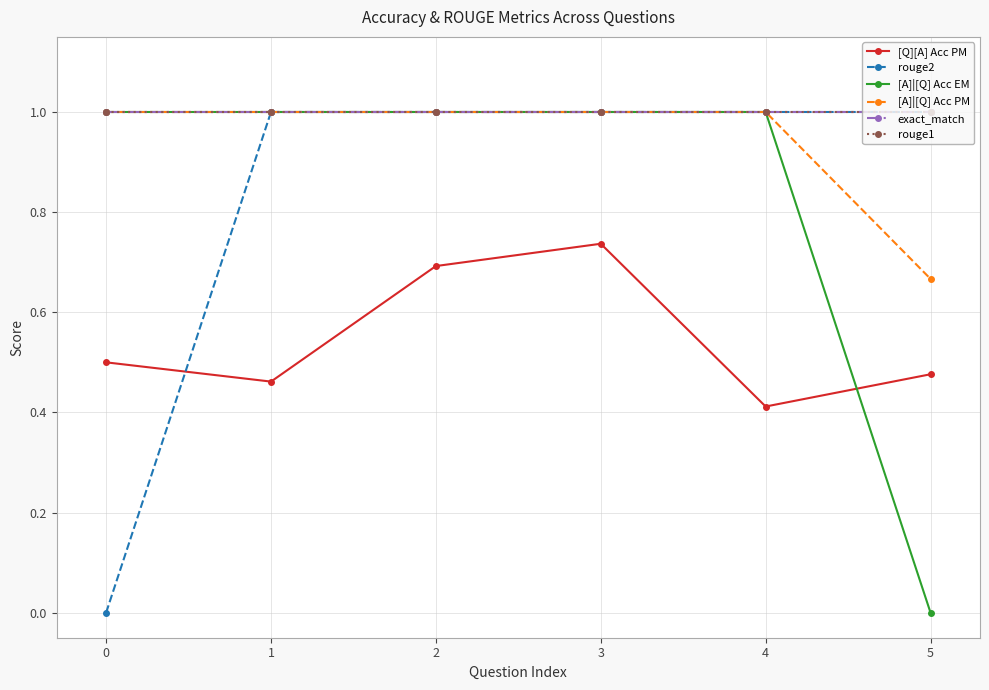

Is this an area chart (filled region under the line)?

No